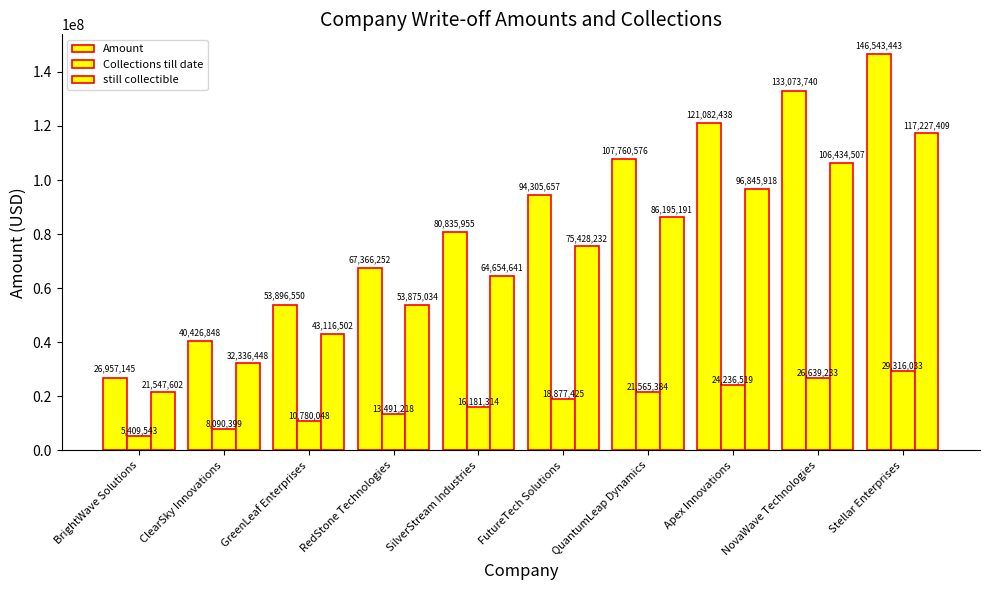

True or false: Collections till date has a value of 13491218.6 at RedStone Technologies.

True